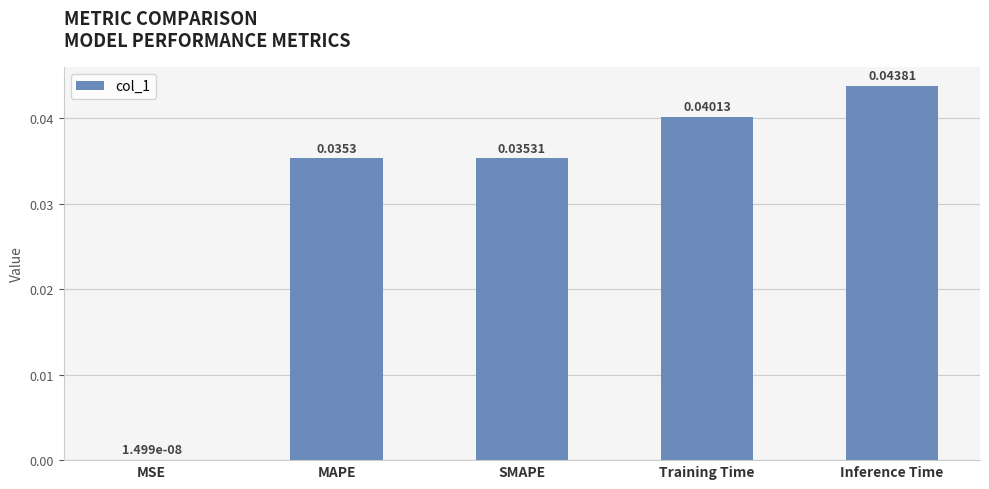

At which label is the value closest to 0?

MSE